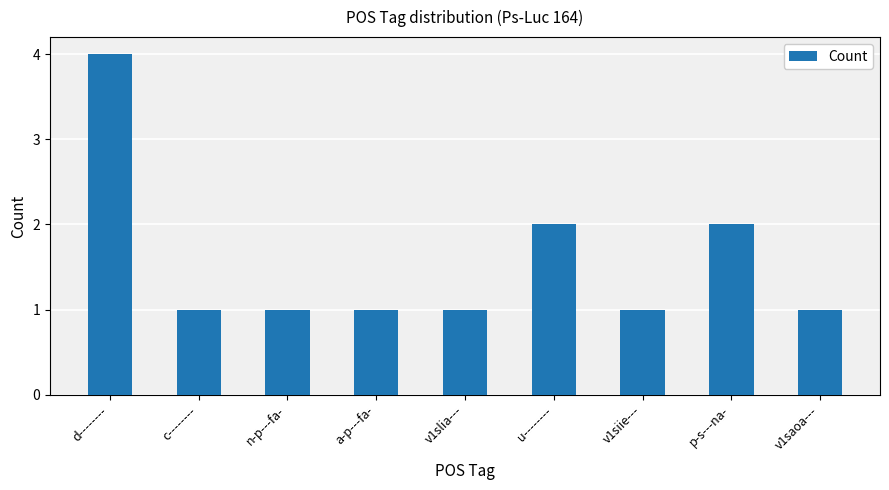

What is the minimum value shown in the chart?

1